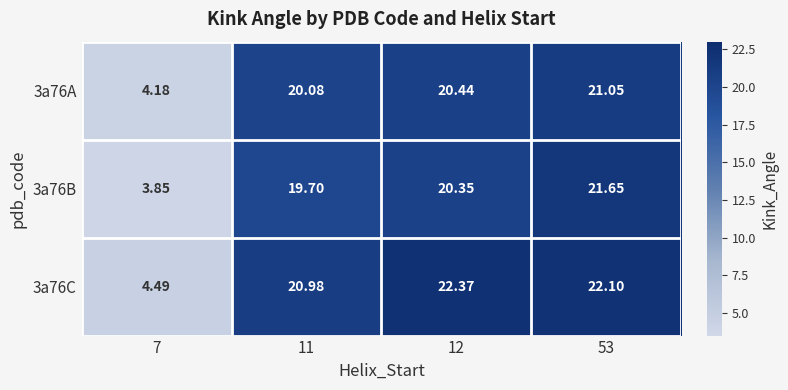

Is the value of 3a76B at 7 greater than the value of 3a76A at 12?

No